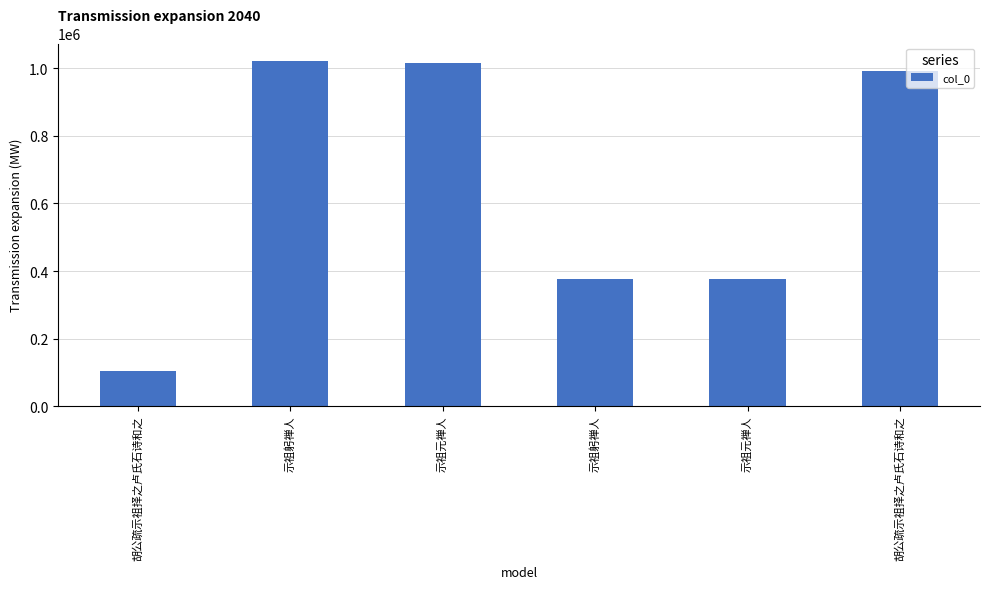

Read the value at 示祖躬禅人.

377522